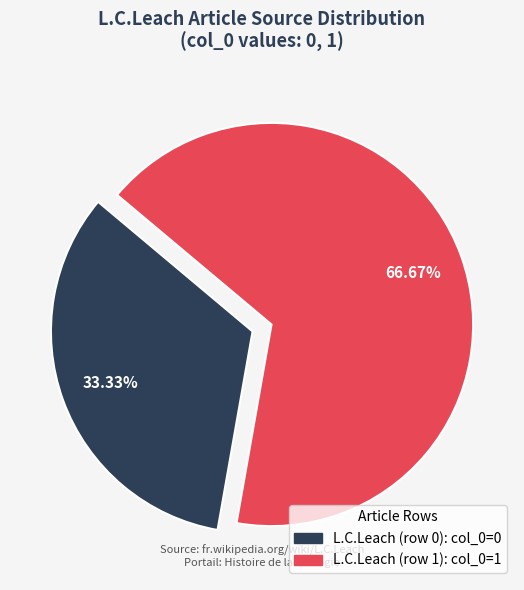

Combined, do L.C.Leach (row 0) and L.C.Leach (row 1) account for over 50%?

Yes